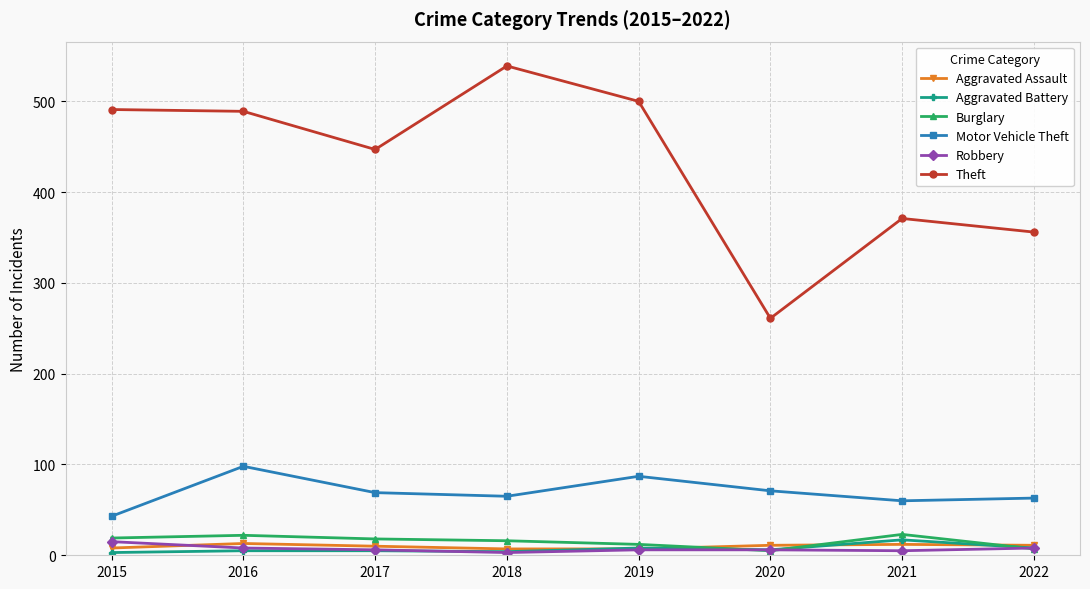

True or false: Aggravated Assault has a value of 11 at 2022.

True